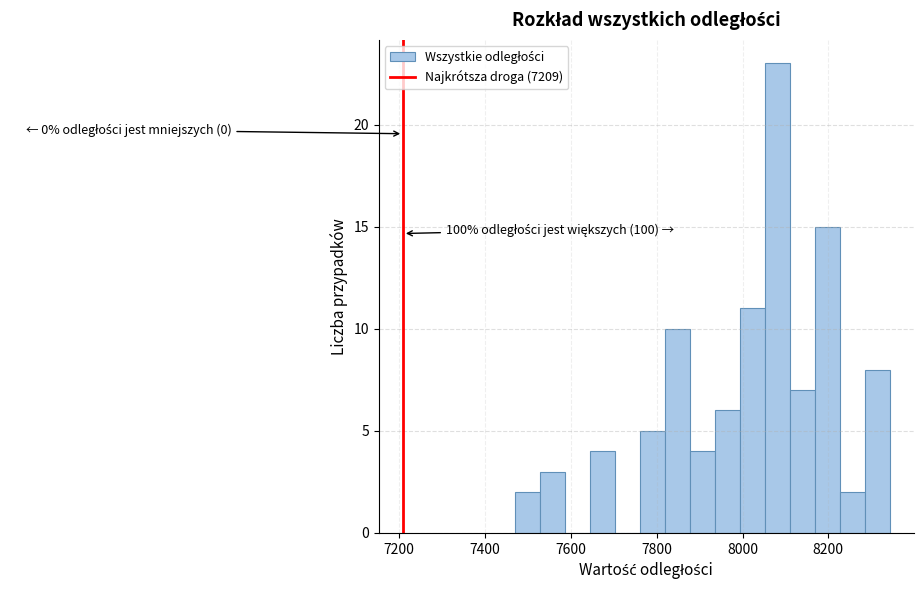

Around what value on the x-axis is the tallest bar? Give the approximate position of its centre, as read against the axis.

8080